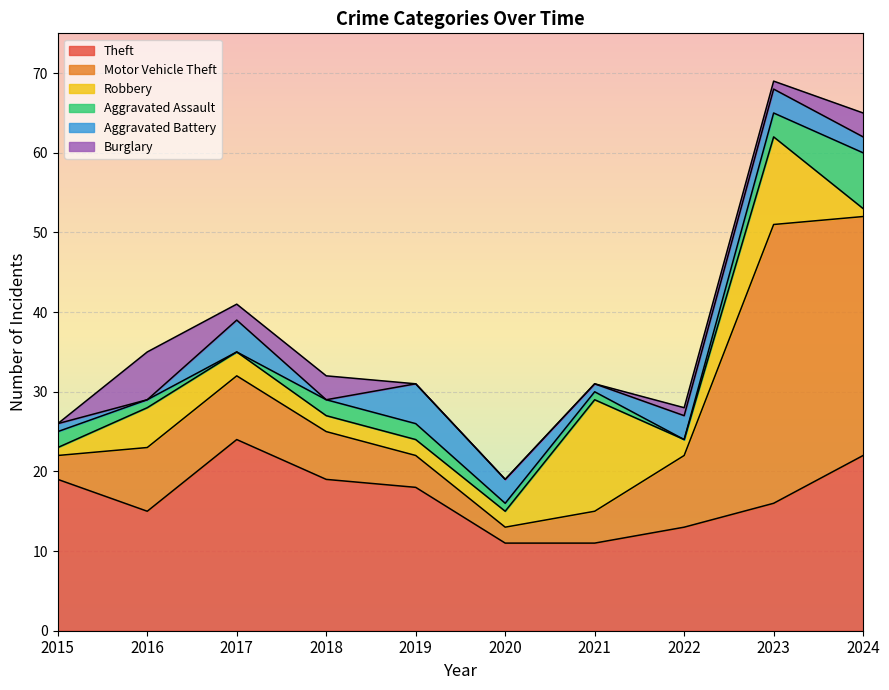

In Aggravated Assault, how many points are lower than both neighbors (excluding endpoints)?

2